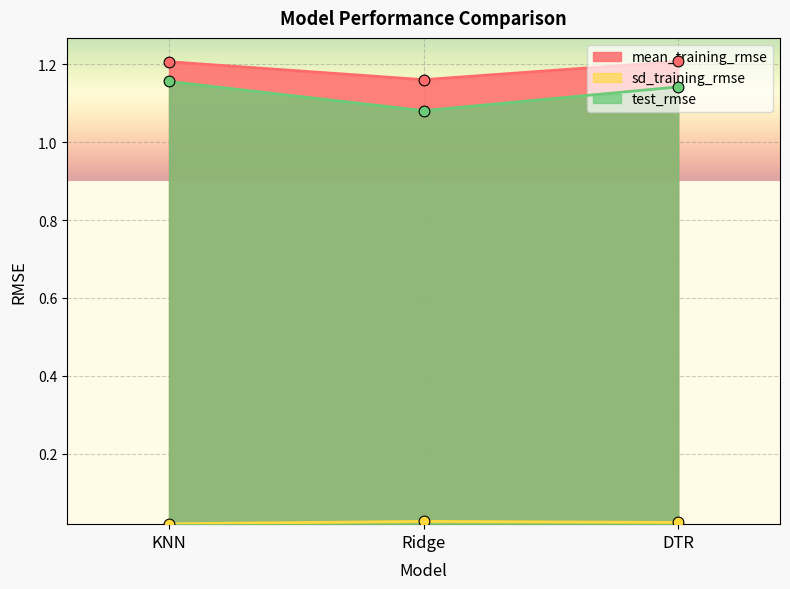

What is the total value across all series at DTR?

2.4